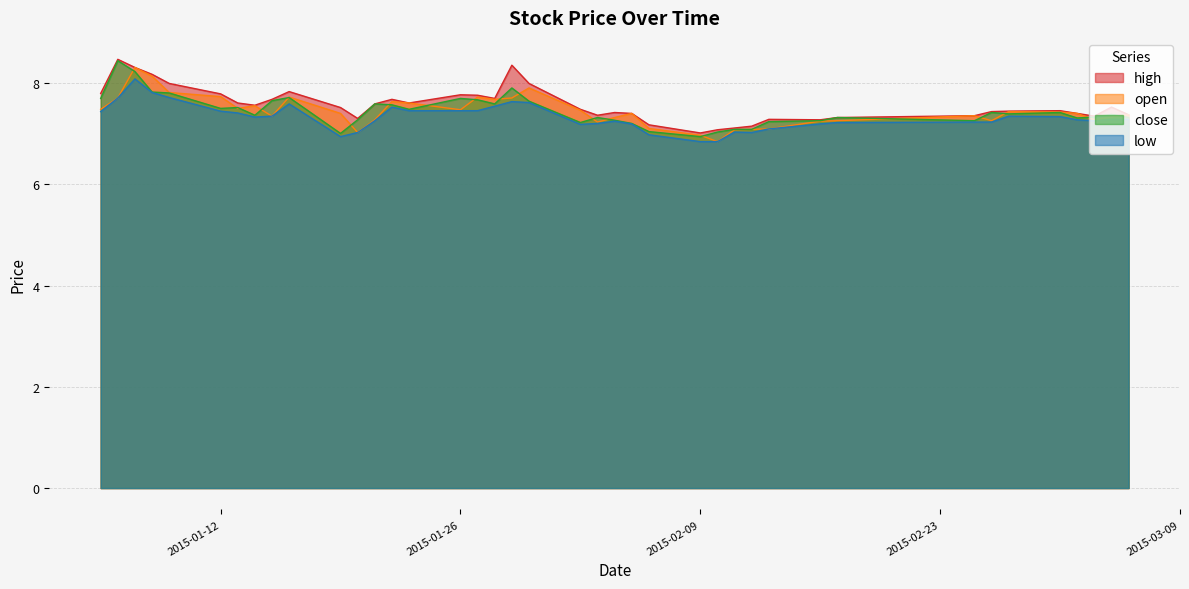

True or false: high and close cross at least once.

False